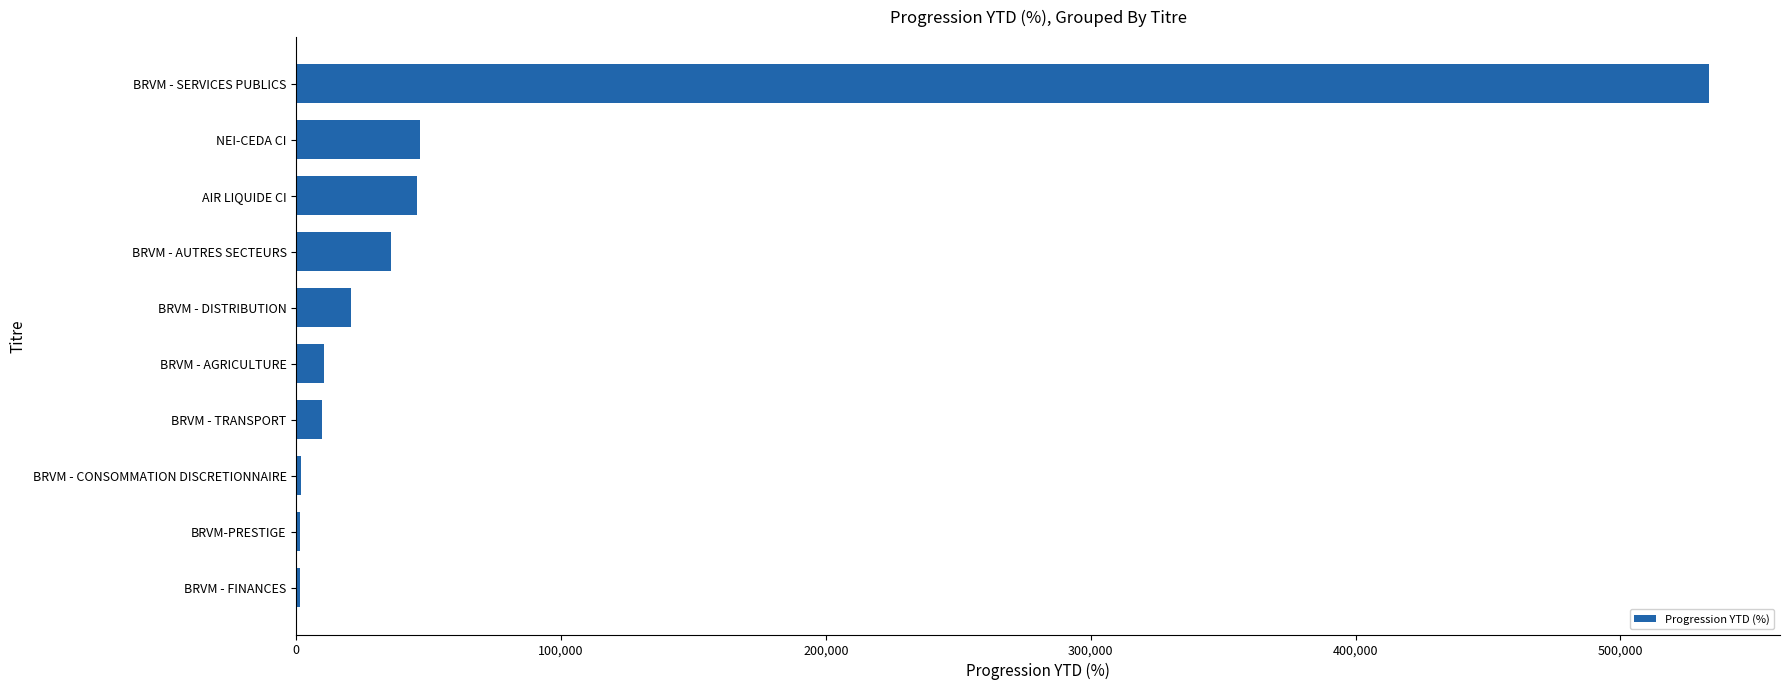

What is the maximum value shown in the chart?

533560.7